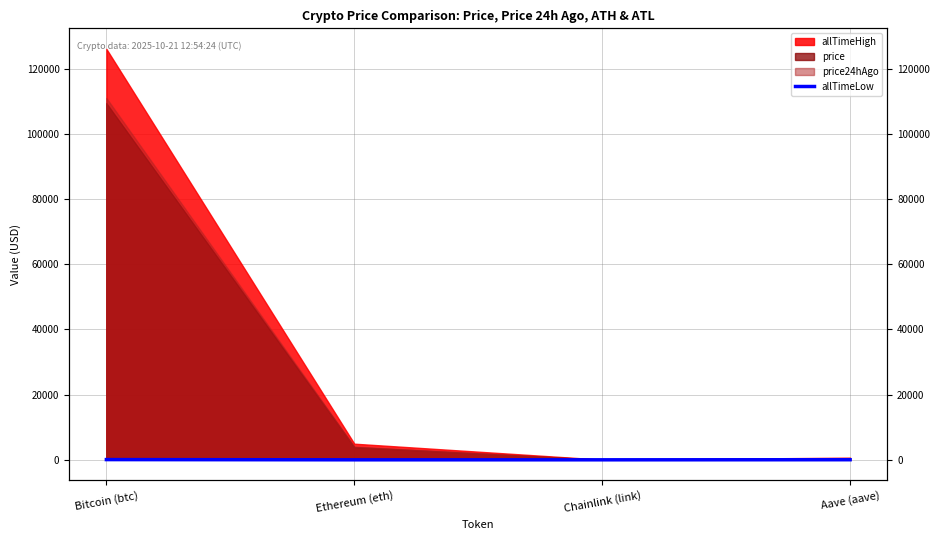

What is the label of the 4th point from the left?

Aave (aave)